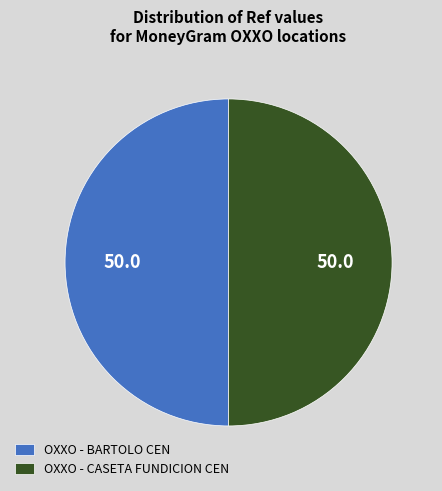

Combined, do OXXO - BARTOLO CEN and OXXO - CASETA FUNDICION CEN account for over 50%?

Yes